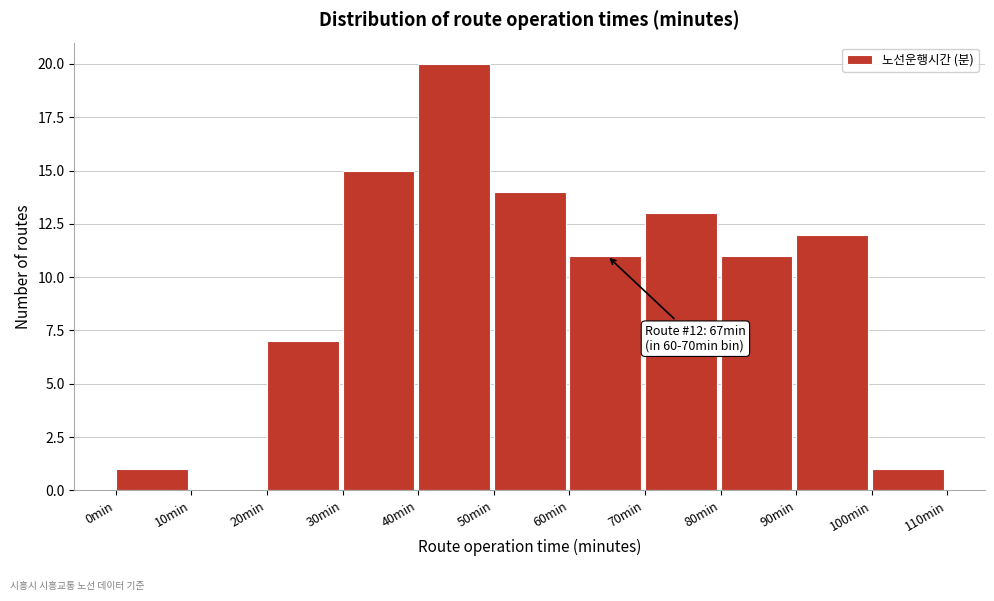

Which range on the x-axis has the tallest bar?

40 to 50